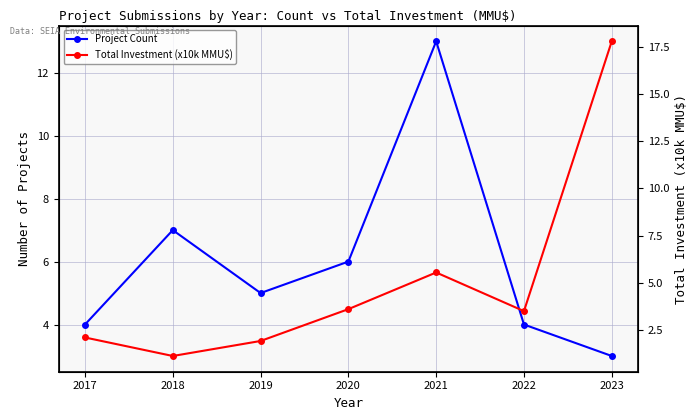

Where is the first local maximum for Project Count?

2018